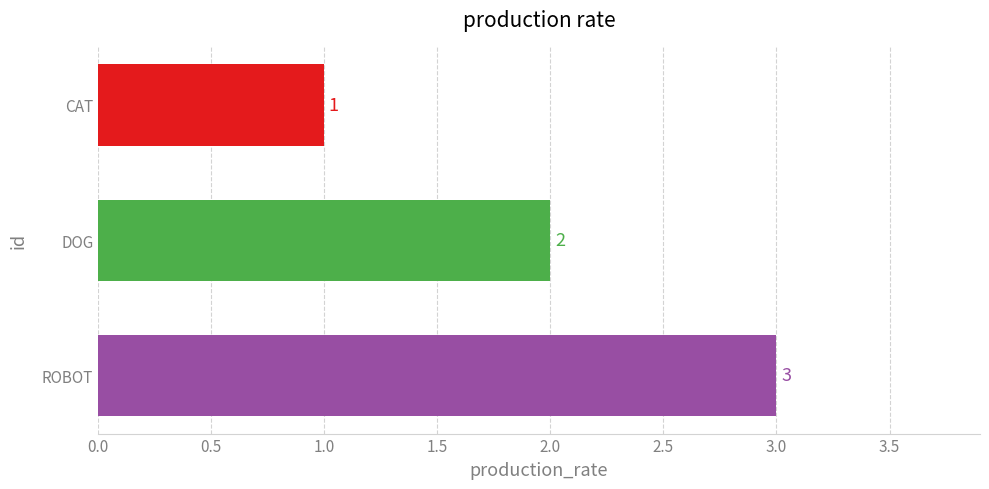

How many values are between 1 and 3?

3